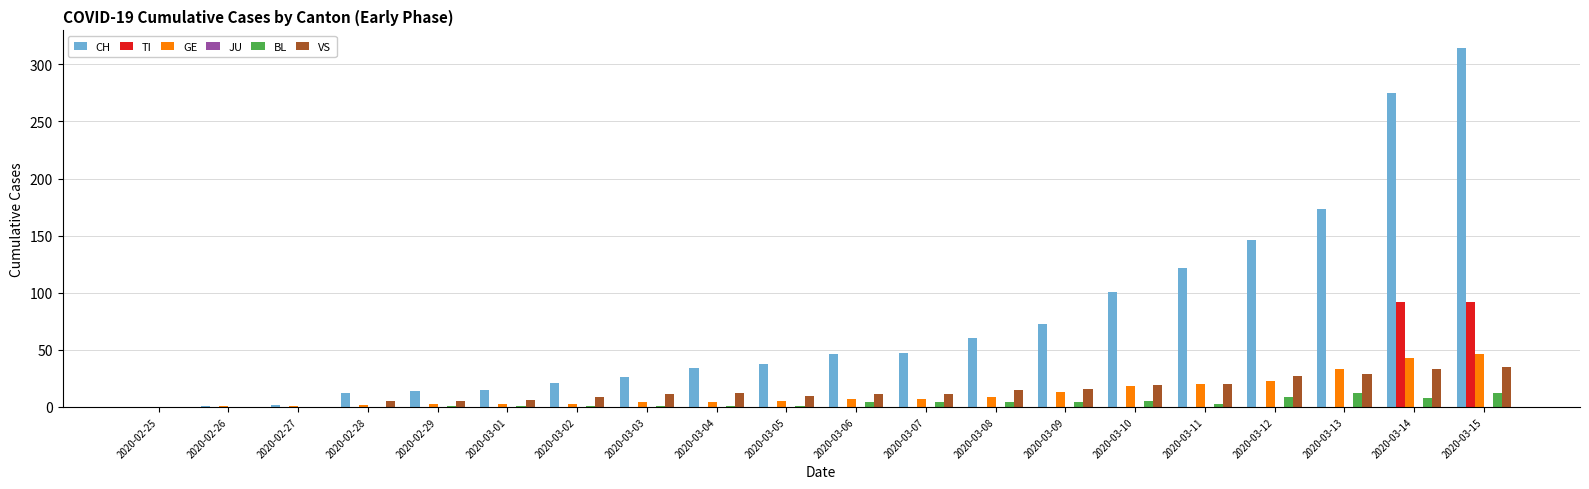

What is the sum of all GE values?

245